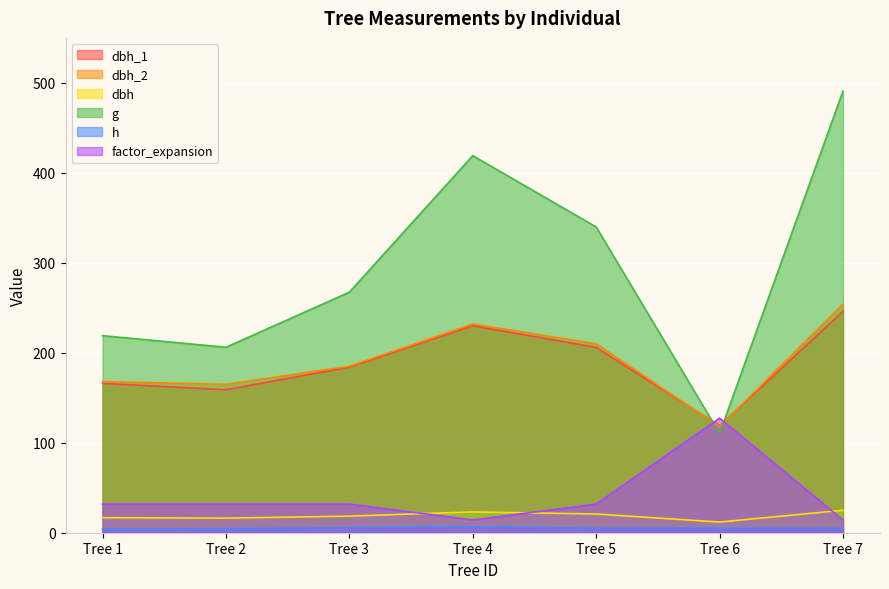

Reading left to right, what are all the values shown in this chart?

dbh_1: 166.0	159.0	184.0	230.0	206.0	119.0	246.0
dbh_2: 168.0	165.0	185.0	232.0	210.0	118.0	254.0
dbh: 16.7	16.2	18.4	23.1	20.8	11.8	25.0
g: 219.0	206.1	267.4	419.1	339.8	110.3	490.9
h: 4.0	4.5	5.5	6.5	5.0	5.0	5.0
factor_expansion: 31.8	31.8	31.8	14.2	31.8	127.3	14.2